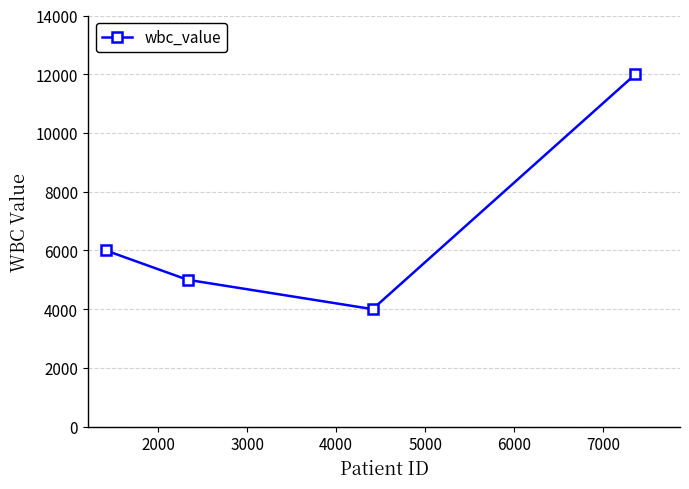

How many data points are less than 6000?

2